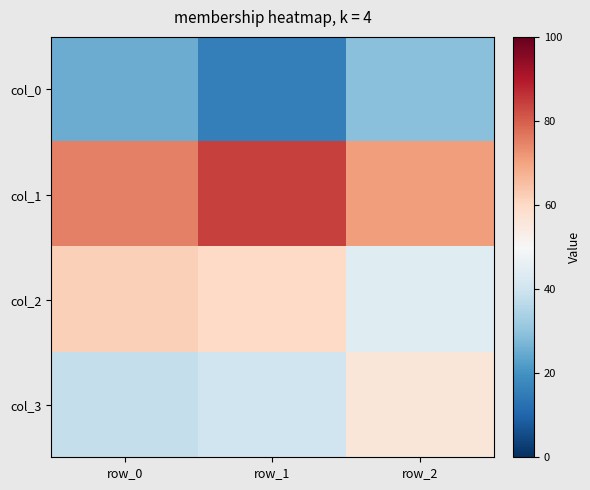

Count the number of categories in the chart.

3